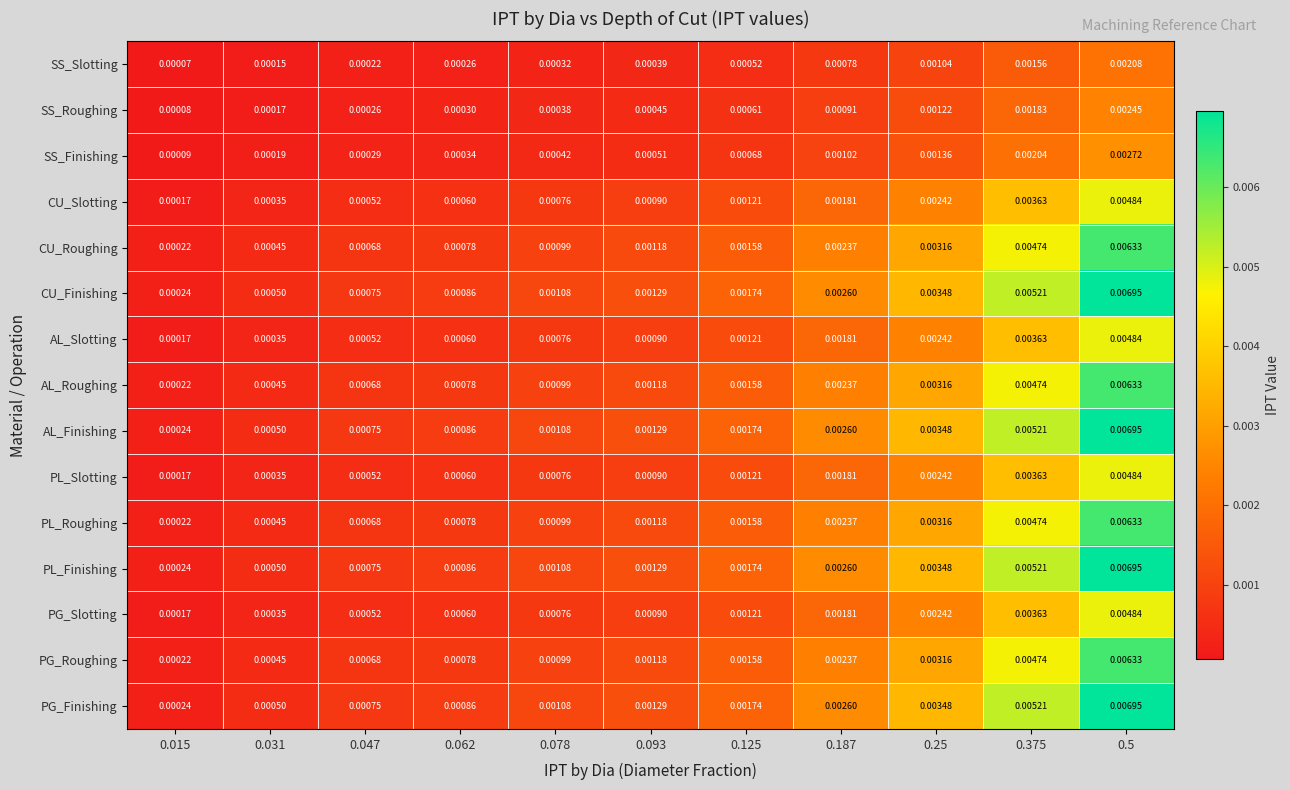

Is the value of AL_Finishing at 0.375 greater than the value of PL_Slotting at 0.5?

Yes